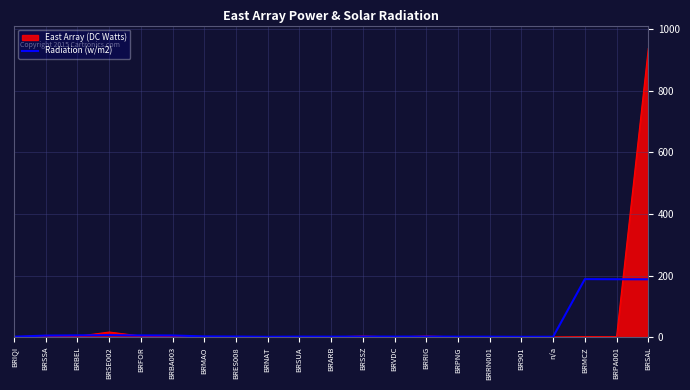

List the series in order of their peak value, lowest first.

Radiation (w/m2), East Array (DC Watts)